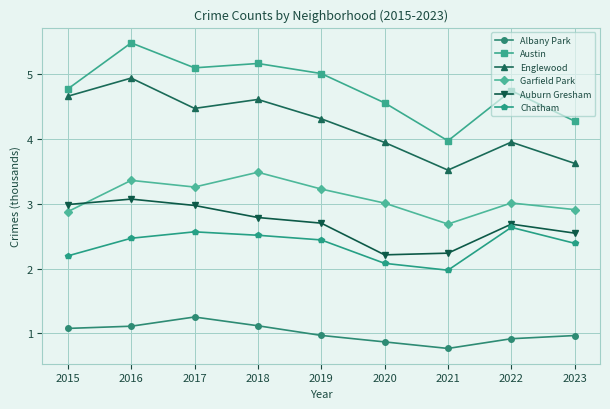

What is the sum of all Garfield Park values?

27.8